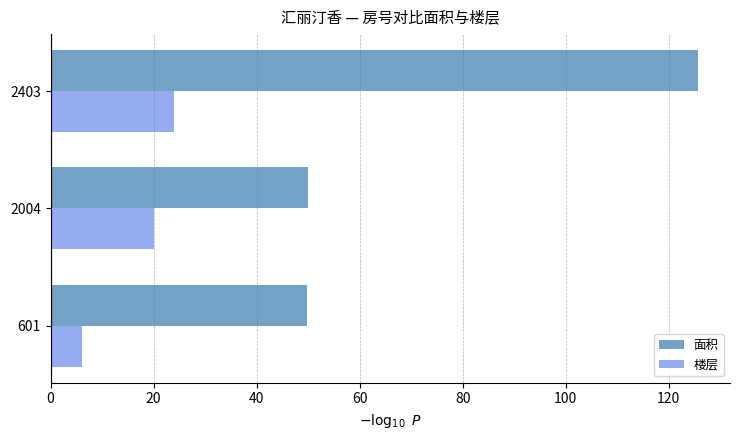

What are all the series names shown in the legend?

面积, 楼层